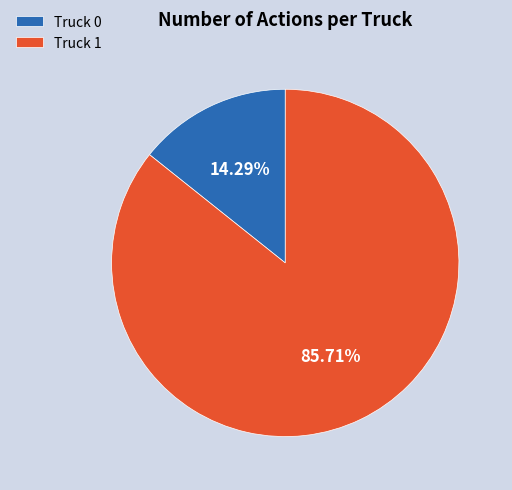

How much of the chart is everything except Truck 0?

85.7%